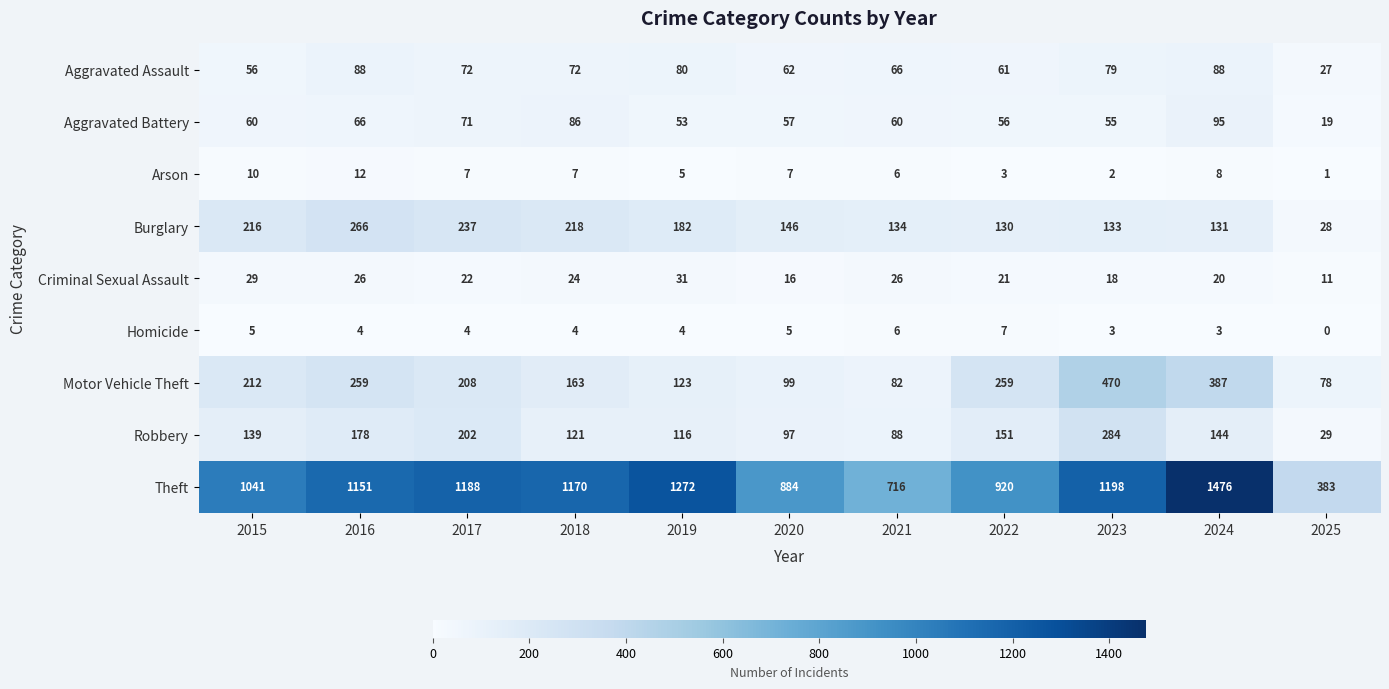

Which category has the lowest value in the Burglary series?

2025